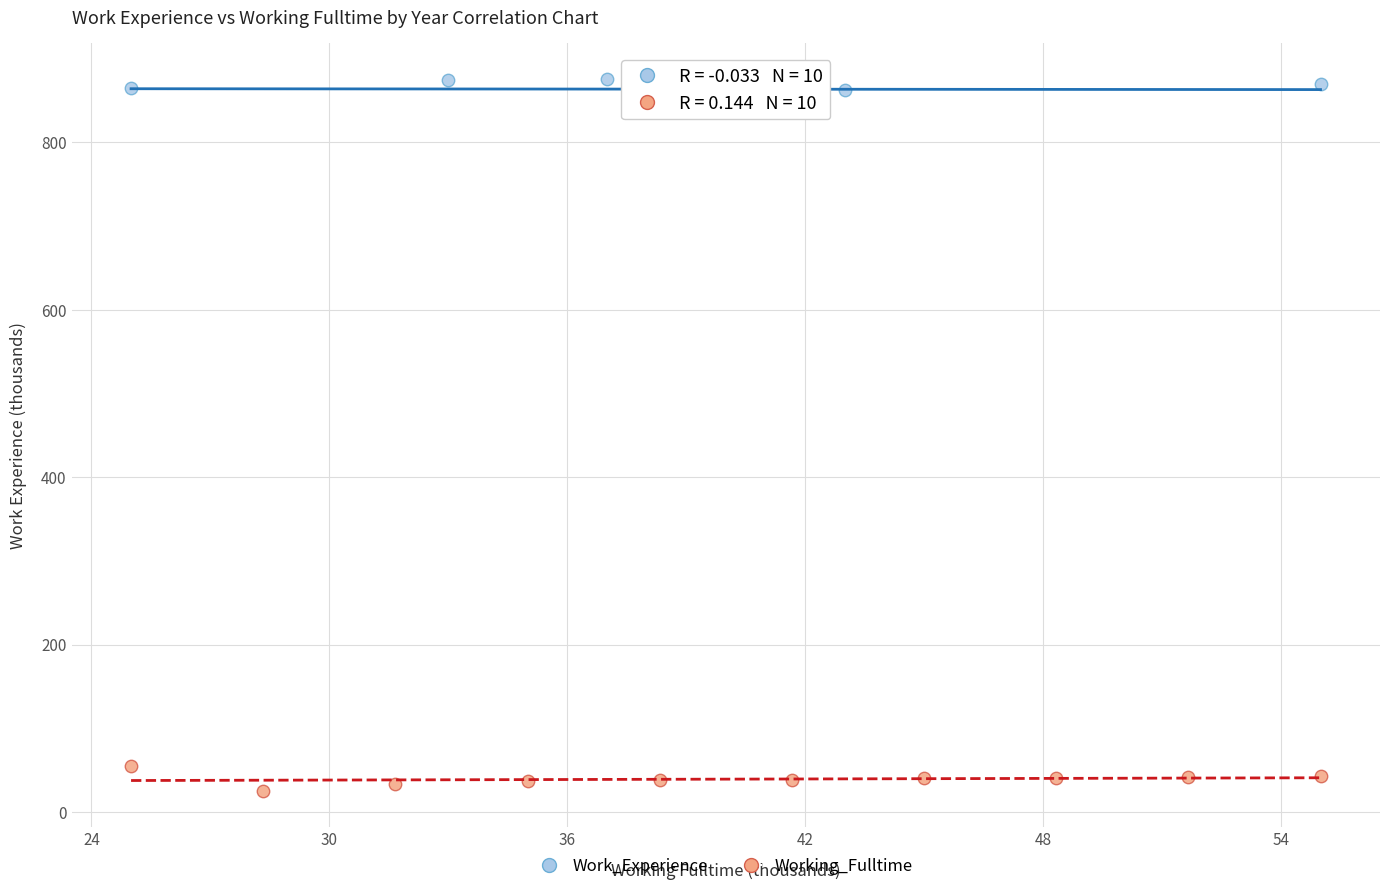

What are all the series names shown in the legend?

Work_Experience, Working_Fulltime